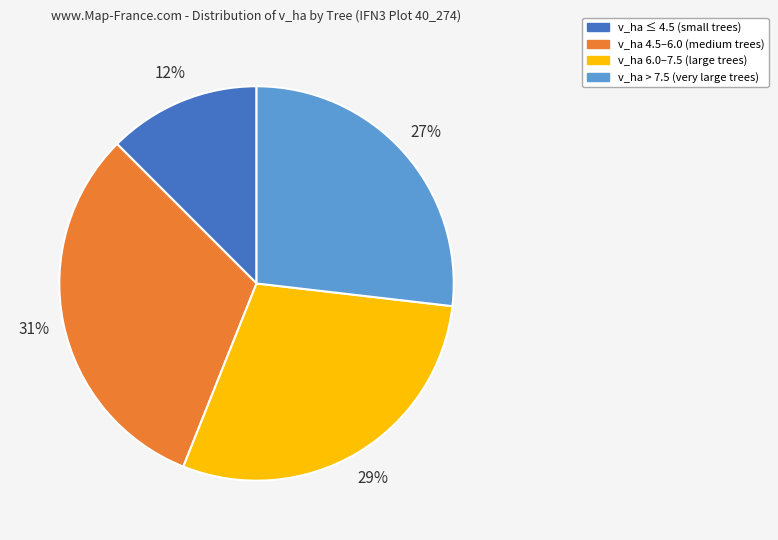

To the nearest percent, what is the difference between the largest and smallest slice percentages?

19%